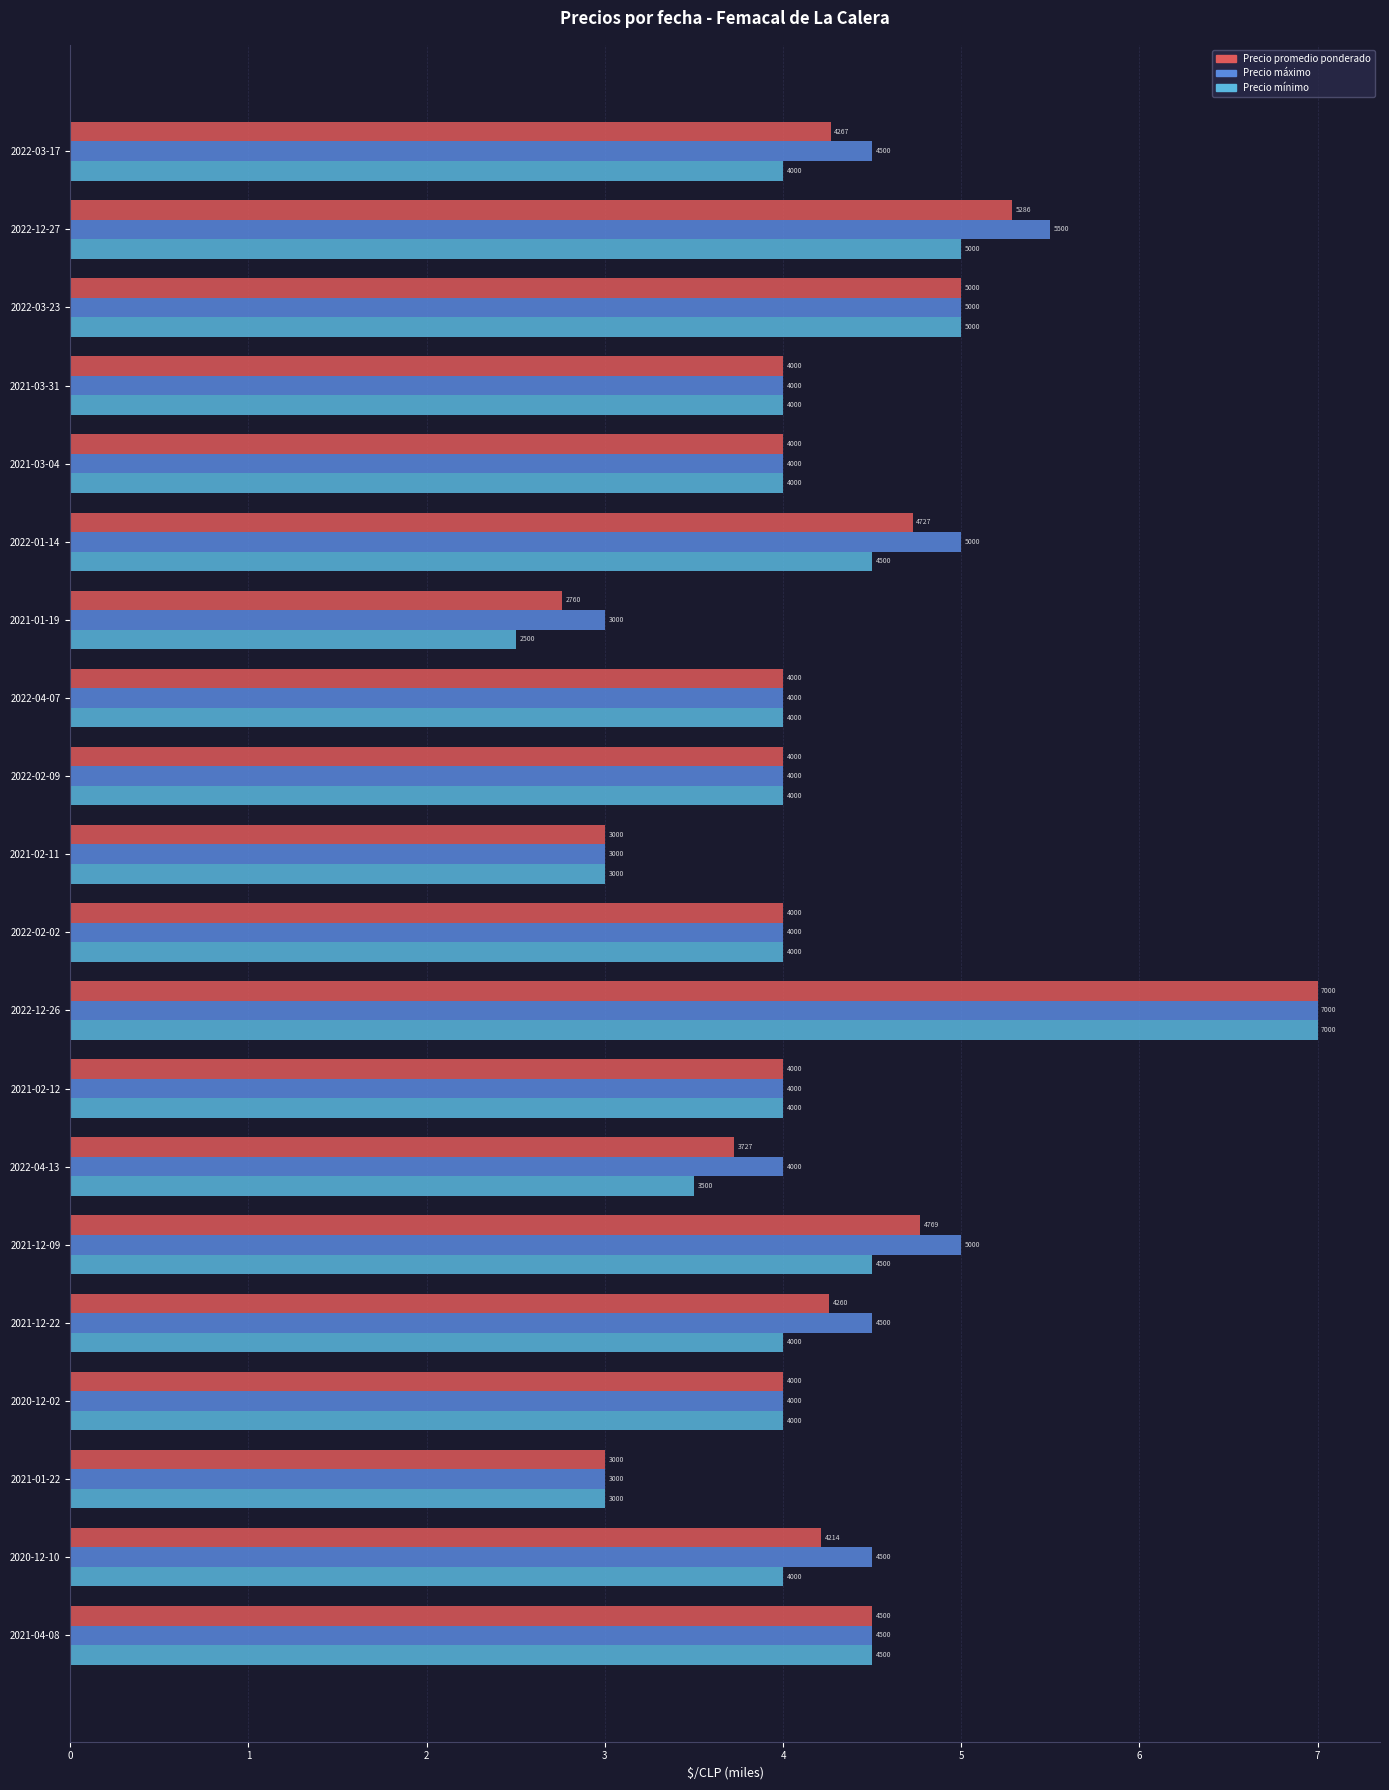

At which category is the sum across all series the highest?

2022-12-26